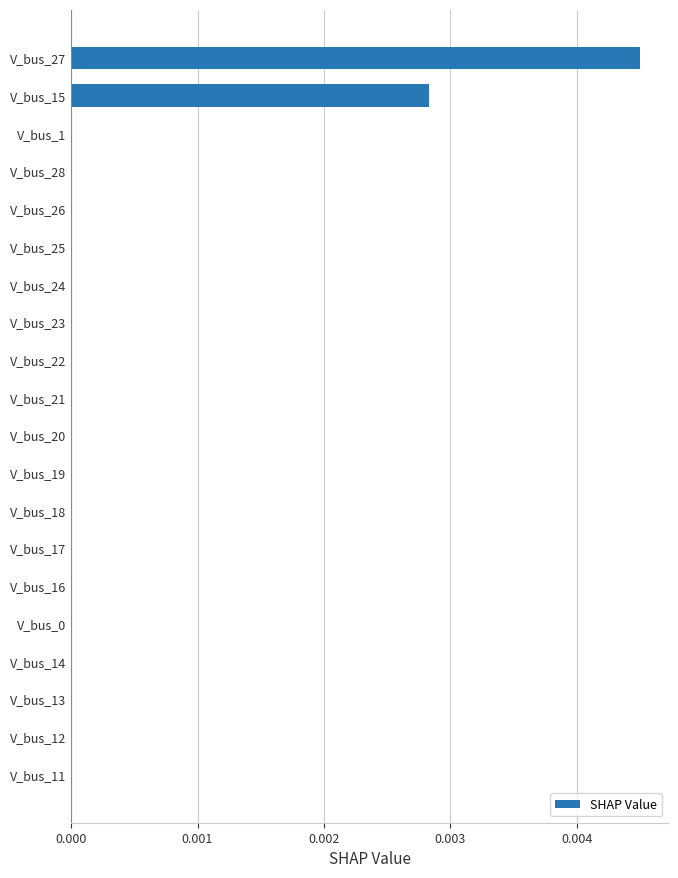

Which label corresponds to the largest value in the chart?

V_bus_27